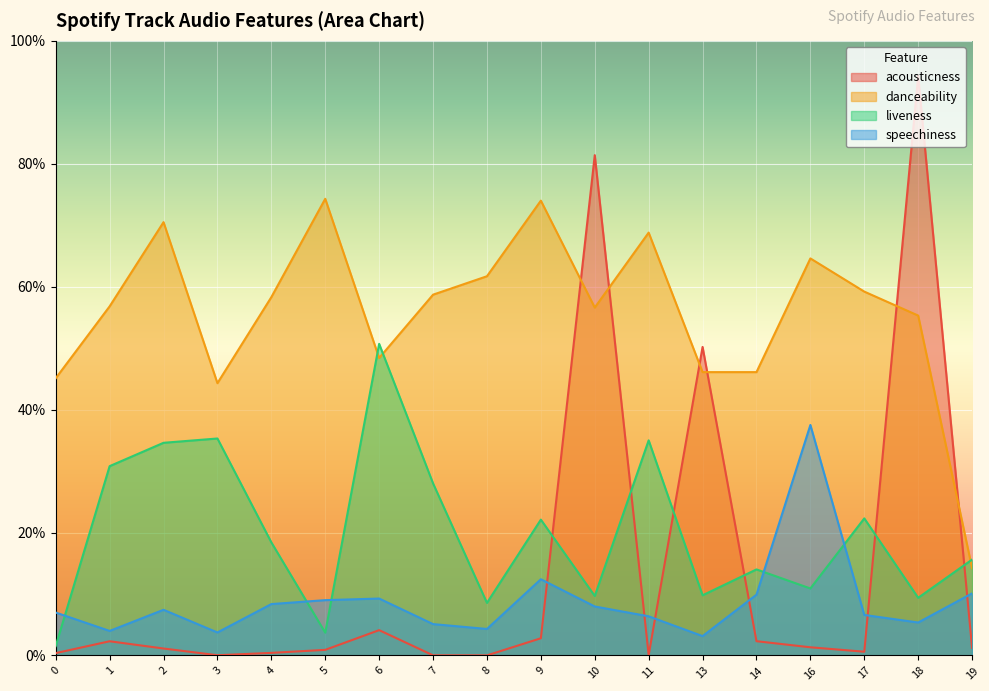

In danceability, how many points are lower than both neighbors (excluding endpoints)?

3